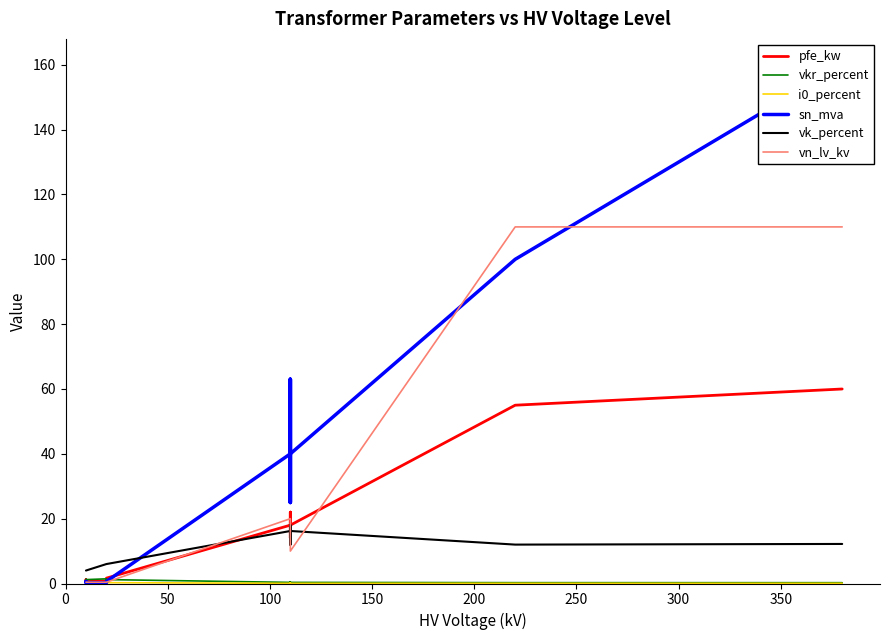

What are all the series names shown in the legend?

pfe_kw, vkr_percent, i0_percent, sn_mva, vk_percent, vn_lv_kv